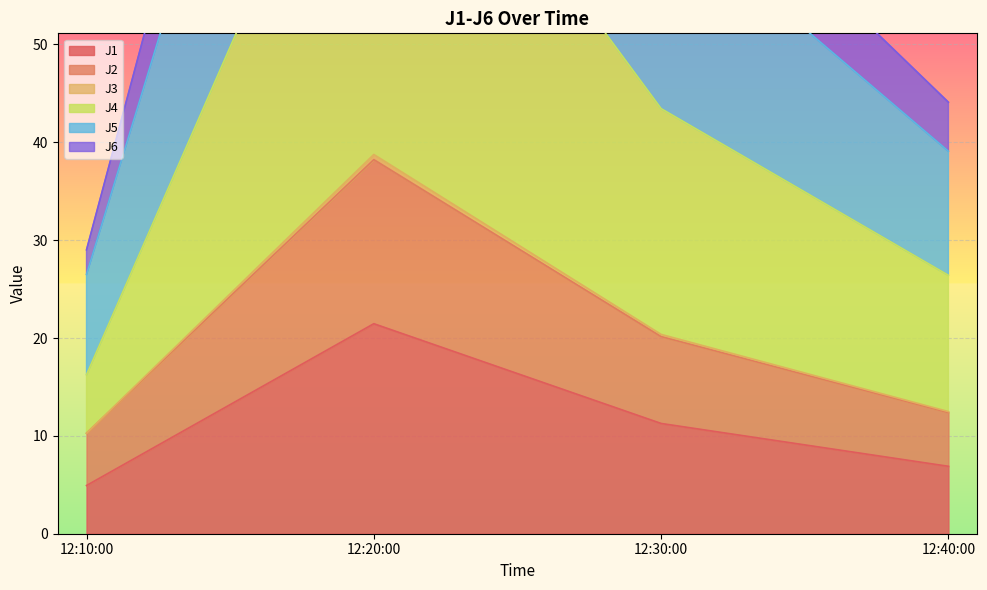

At which label is J1 closest to 13?

12:30:00